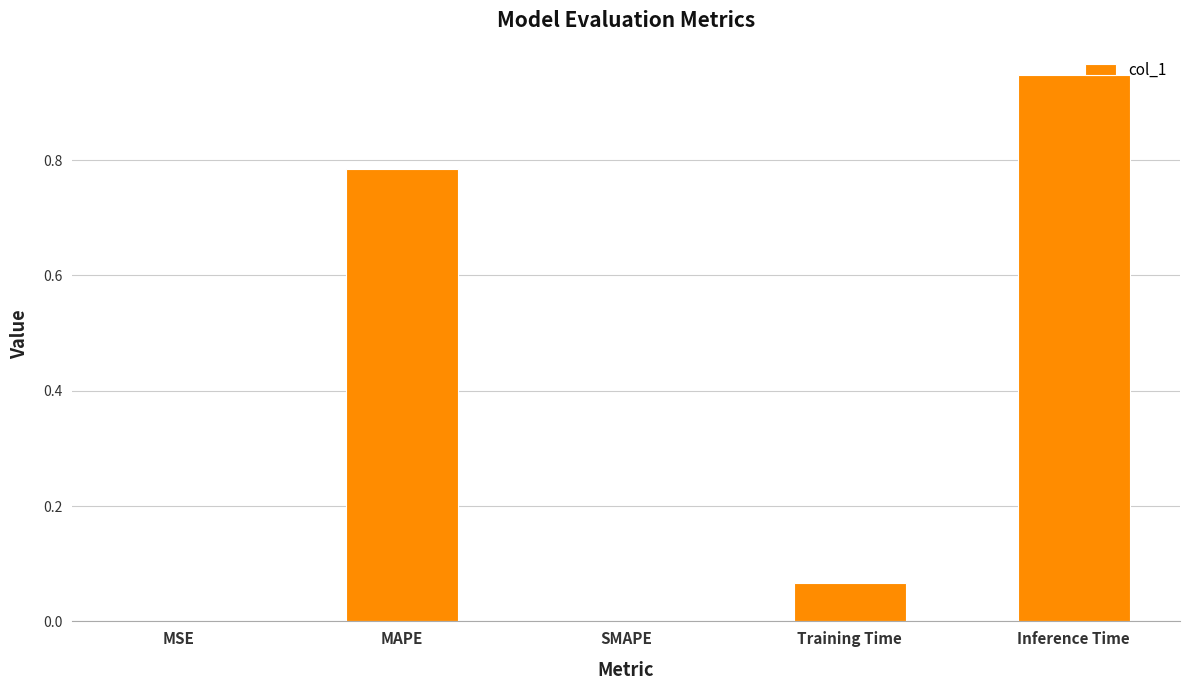

True or false: the data shows 0.6 at SMAPE.

False